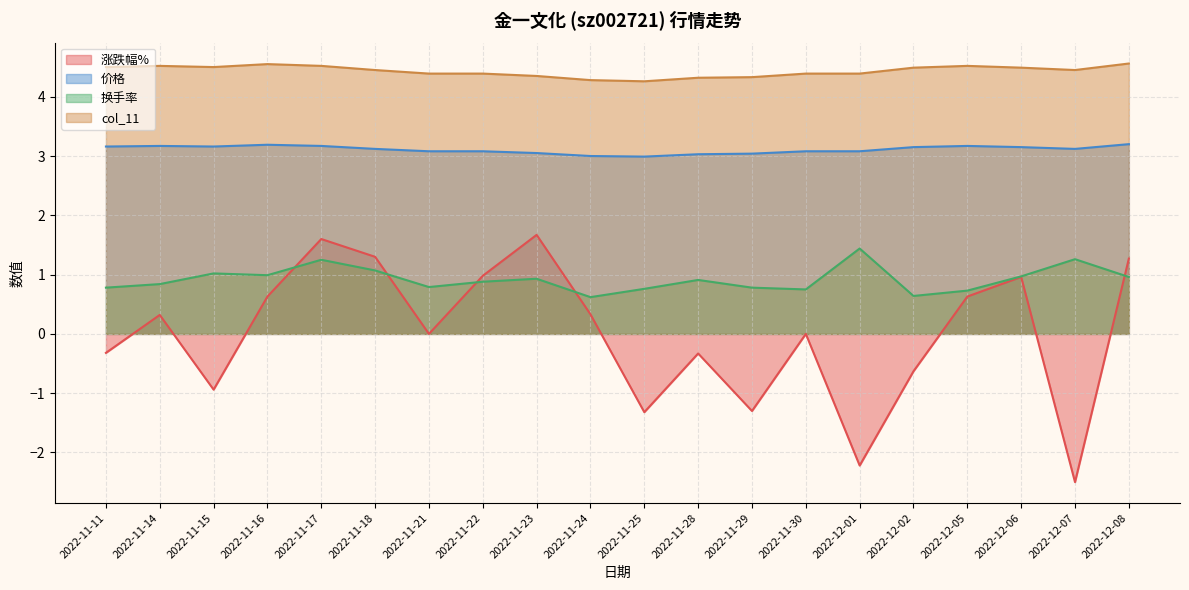

Which series changed the most between 2022-11-25 and 2022-11-30?

涨跌幅%